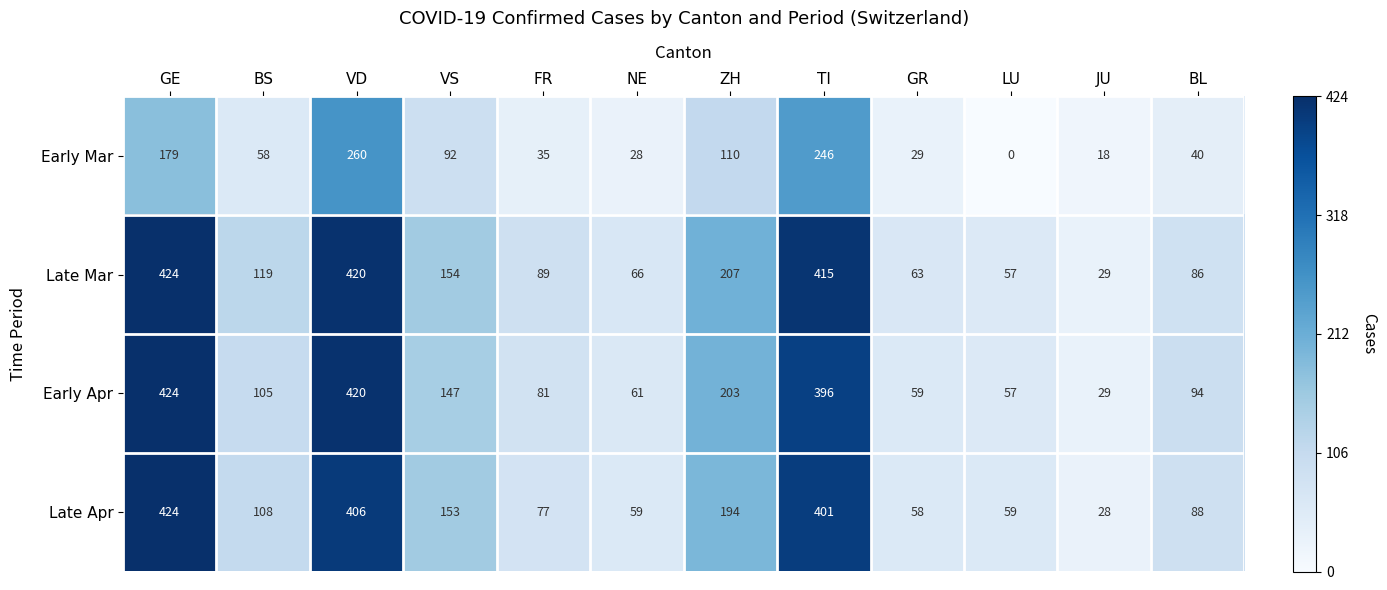

Which series has the widest spread of values?

Late Apr